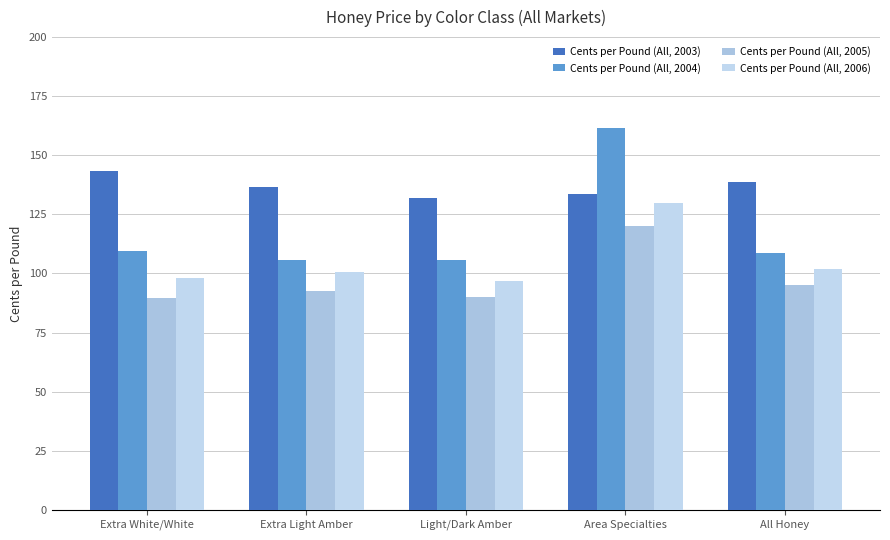

What is the difference between the Cents per Pound (All, 2004) values at Extra Light Amber and Light/Dark Amber?

0.1